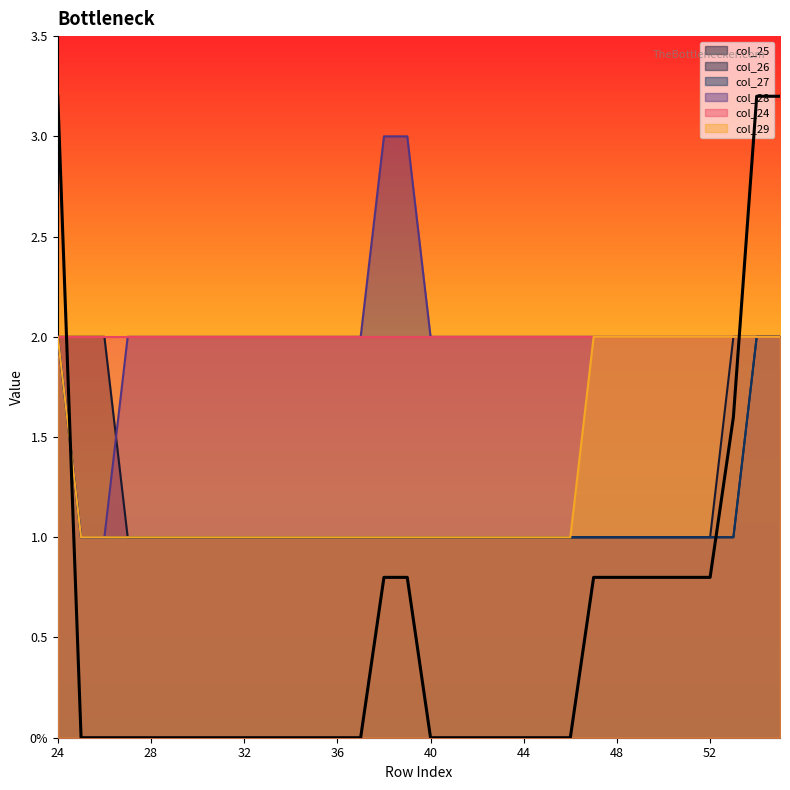

Does the chart display data point markers on the line(s)?

No